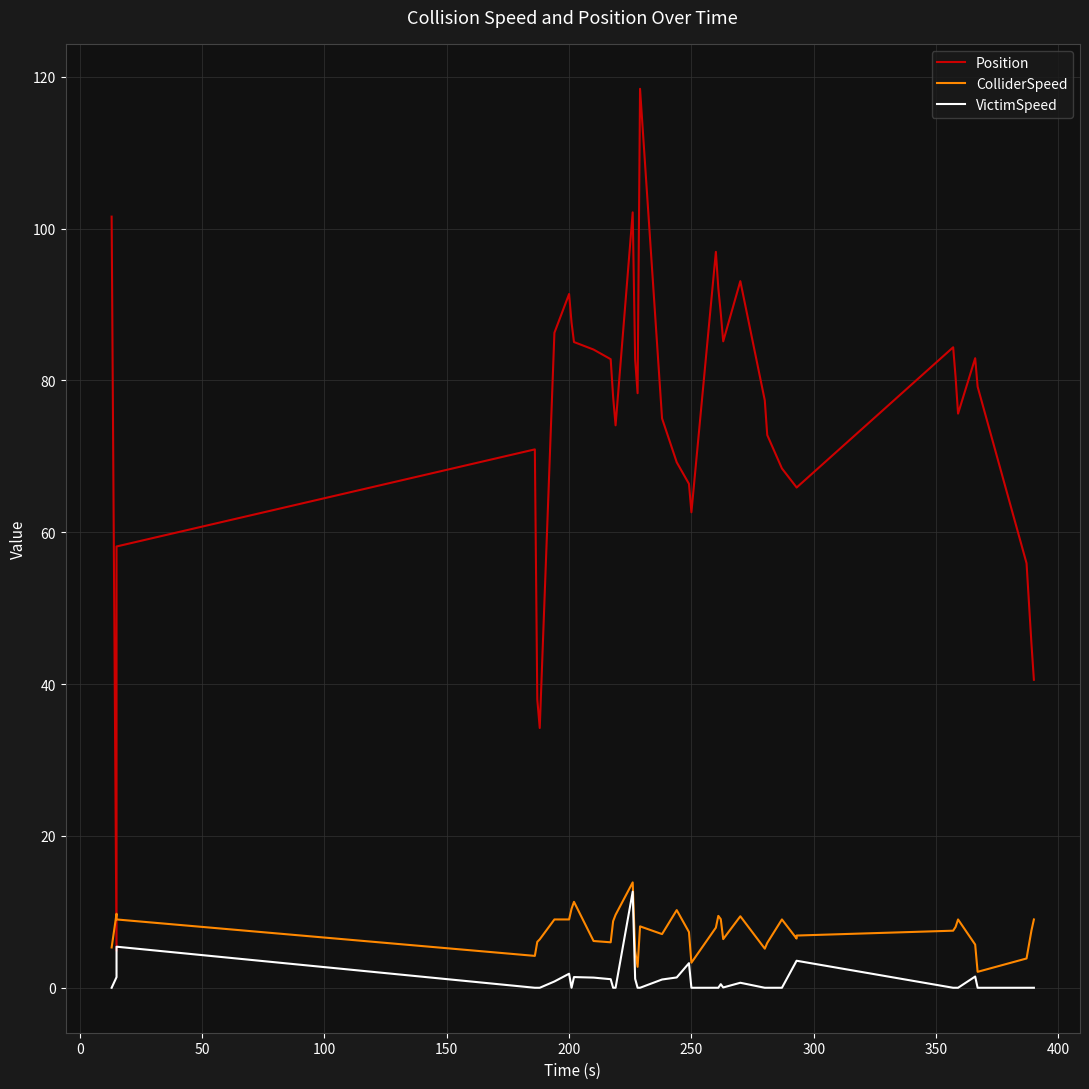

The VictimSpeed series shows 0.6 at 35. True or false?

False